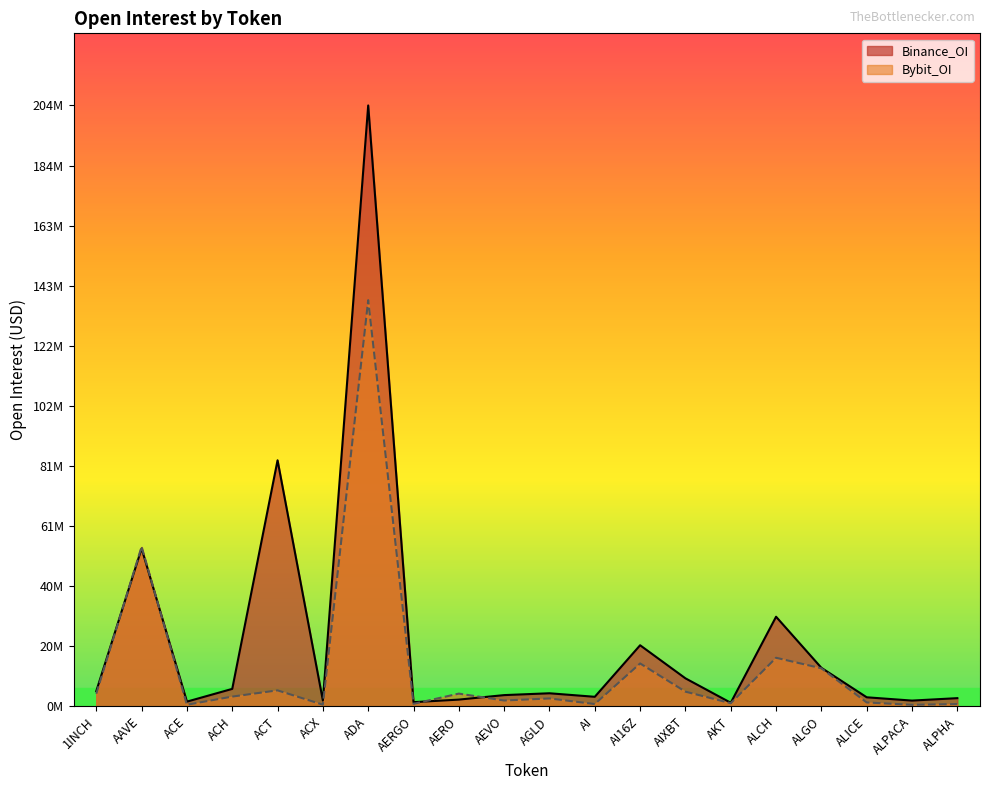

How many interior local valleys does the Bybit_OI series have?

7